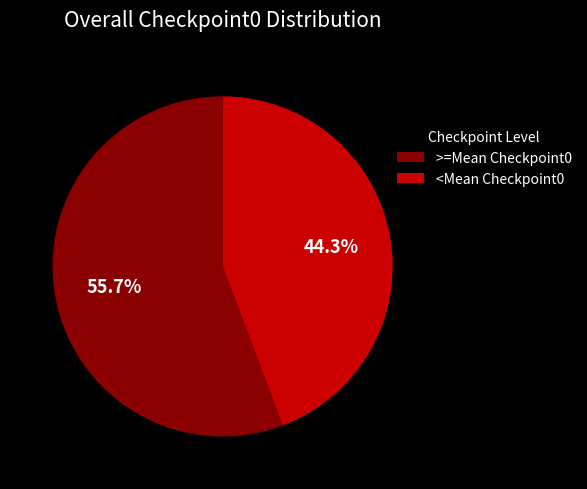

What is the smallest slice in the pie chart?

<Mean Checkpoint0